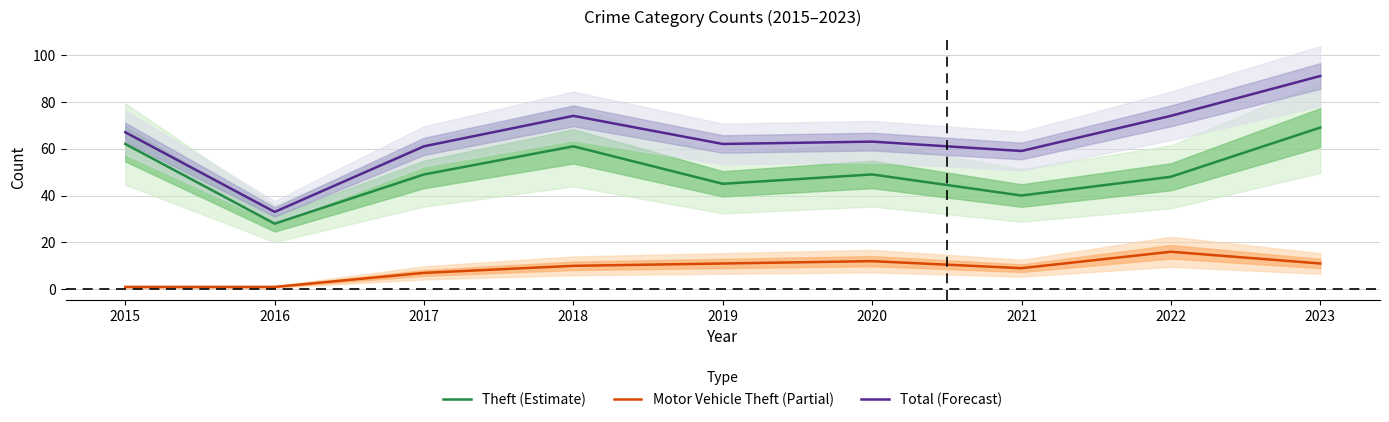

Which series has the largest total across all categories?

Total (Forecast)